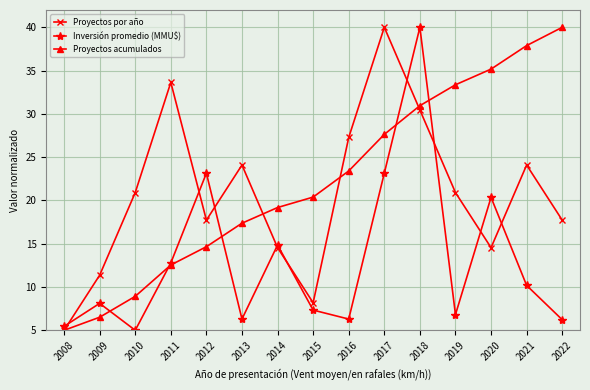

At which category does Proyectos por año reach its first local valley?

2012